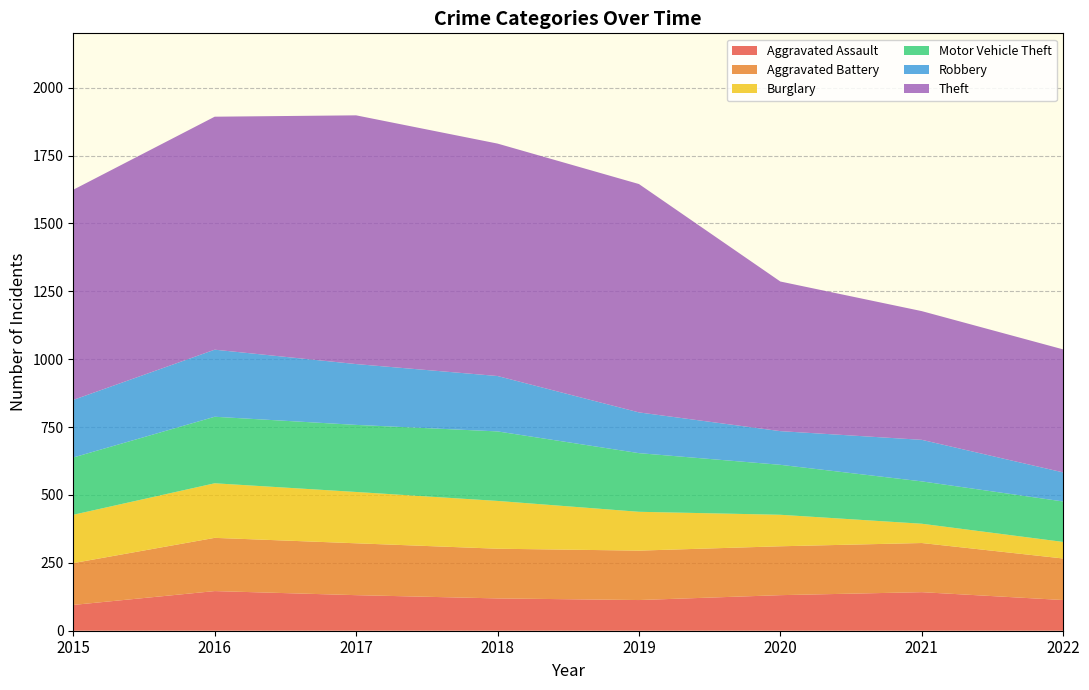

Reading left to right, transcribe all the data shown in this chart.

Aggravated Assault: 2015=95	2016=146	2017=131	2018=119	2019=113	2020=131	2021=142	2022=113
Aggravated Battery: 2015=154	2016=196	2017=191	2018=183	2019=182	2020=180	2021=181	2022=153
Burglary: 2015=178	2016=201	2017=189	2018=176	2019=143	2020=116	2021=71	2022=61
Motor Vehicle Theft: 2015=211	2016=245	2017=247	2018=256	2019=216	2020=184	2021=156	2022=149
Robbery: 2015=212	2016=247	2017=224	2018=204	2019=150	2020=124	2021=153	2022=107
Theft: 2015=774	2016=858	2017=916	2018=856	2019=841	2020=551	2021=474	2022=453